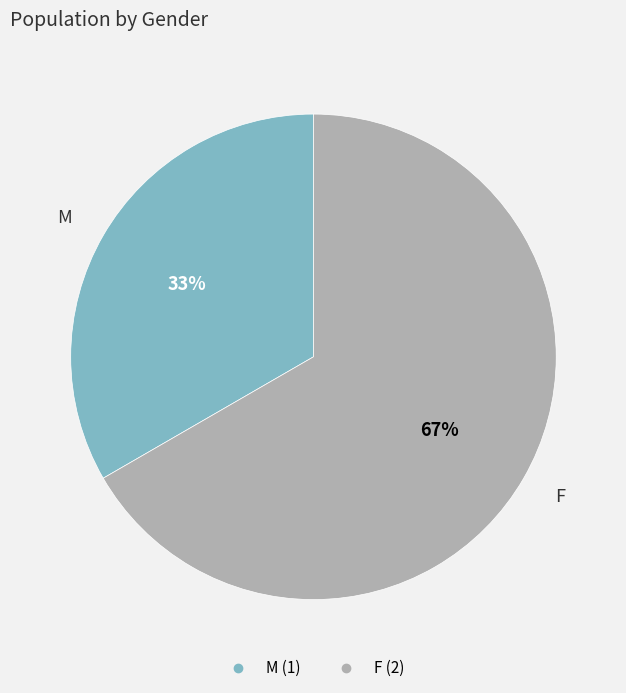

How many segments does this pie chart have?

2